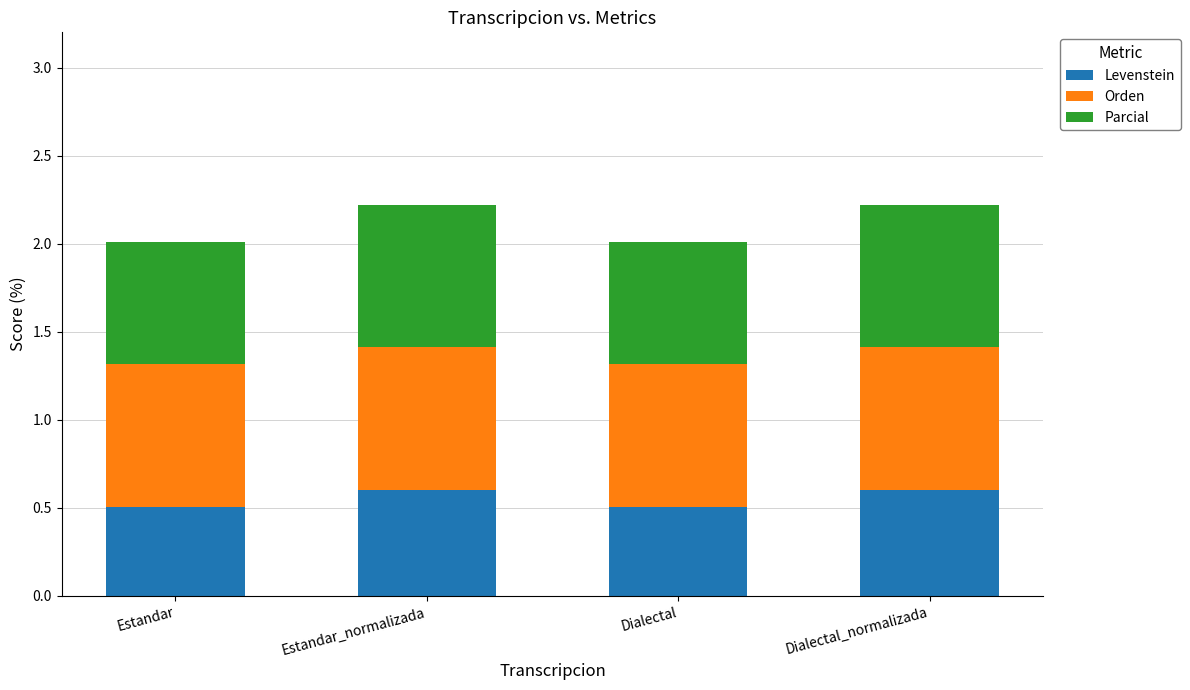

Are the bars grouped side by side (vs. stacked)?

No